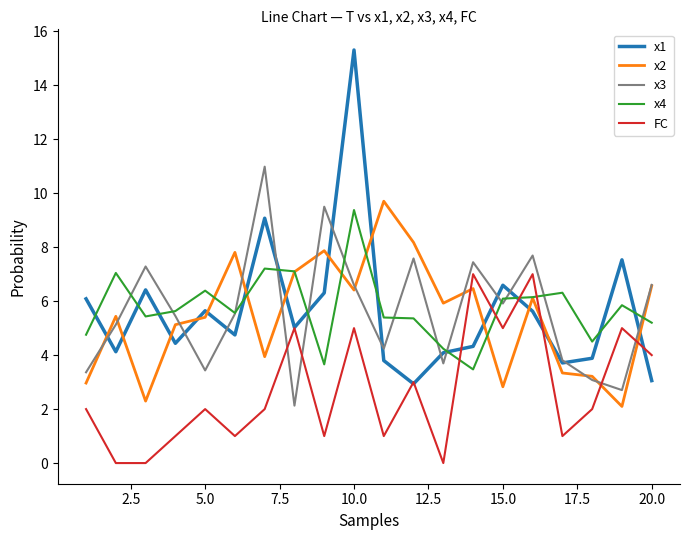

Which series has the largest range (max minus min)?

x1